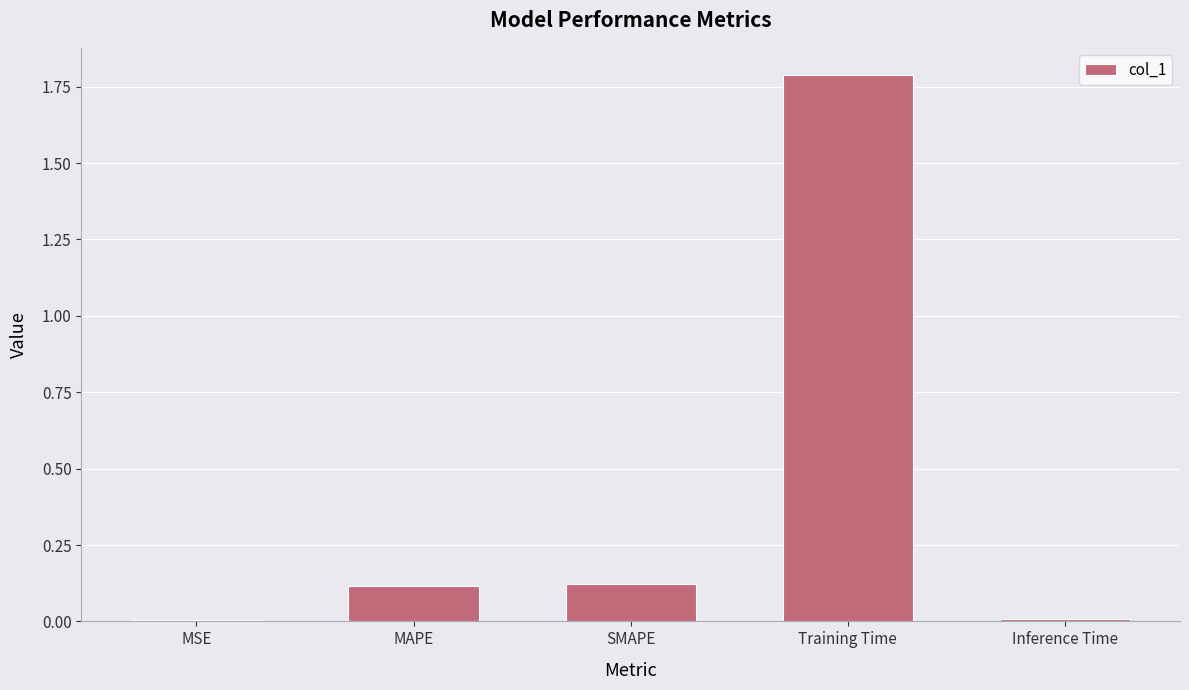

Is it true that the value at Training Time is 3.0?

False